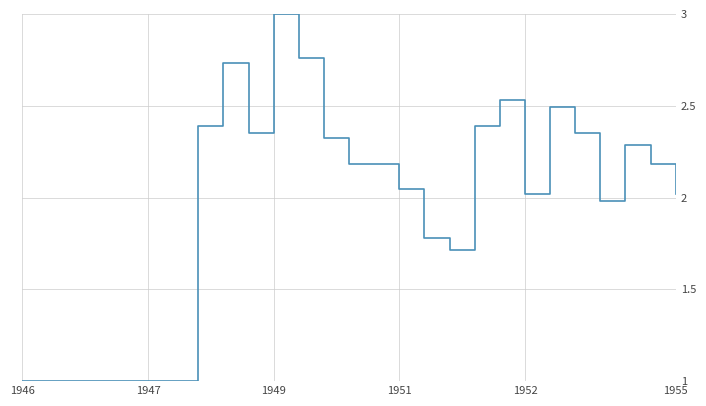

What is the smallest value displayed?

1.0